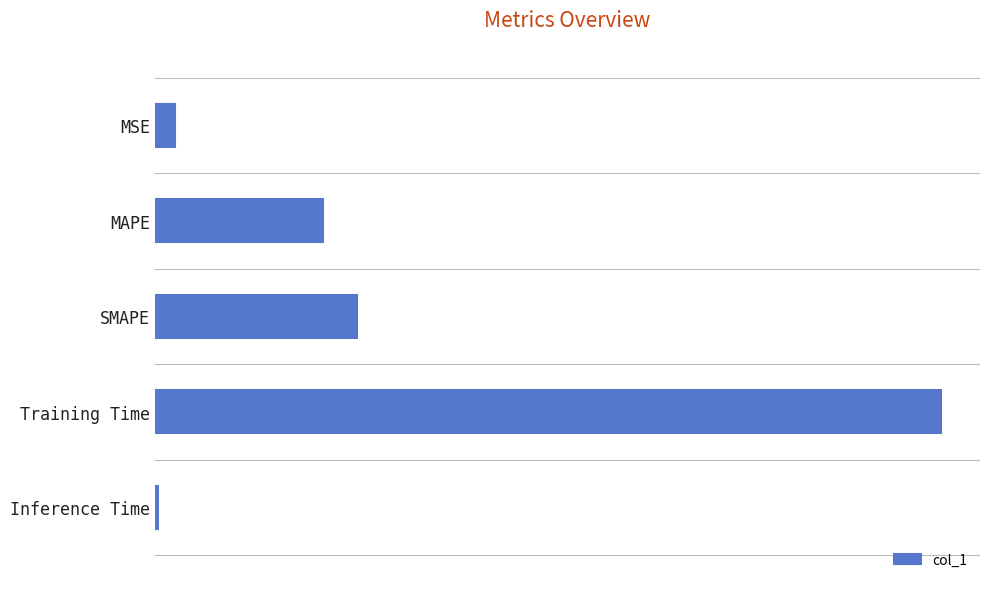

What is the difference between the maximum and minimum values?

1.5